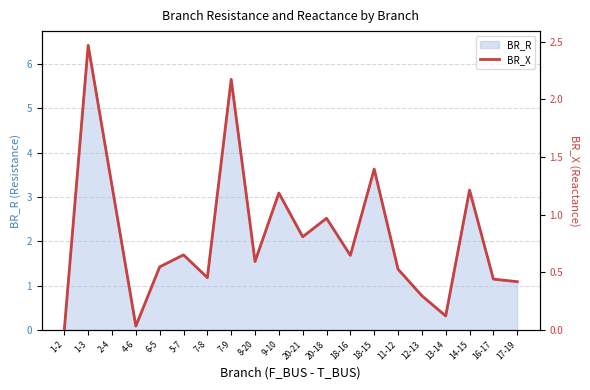

The chart shows a value of 0.5 at 6-5. True or false?

True